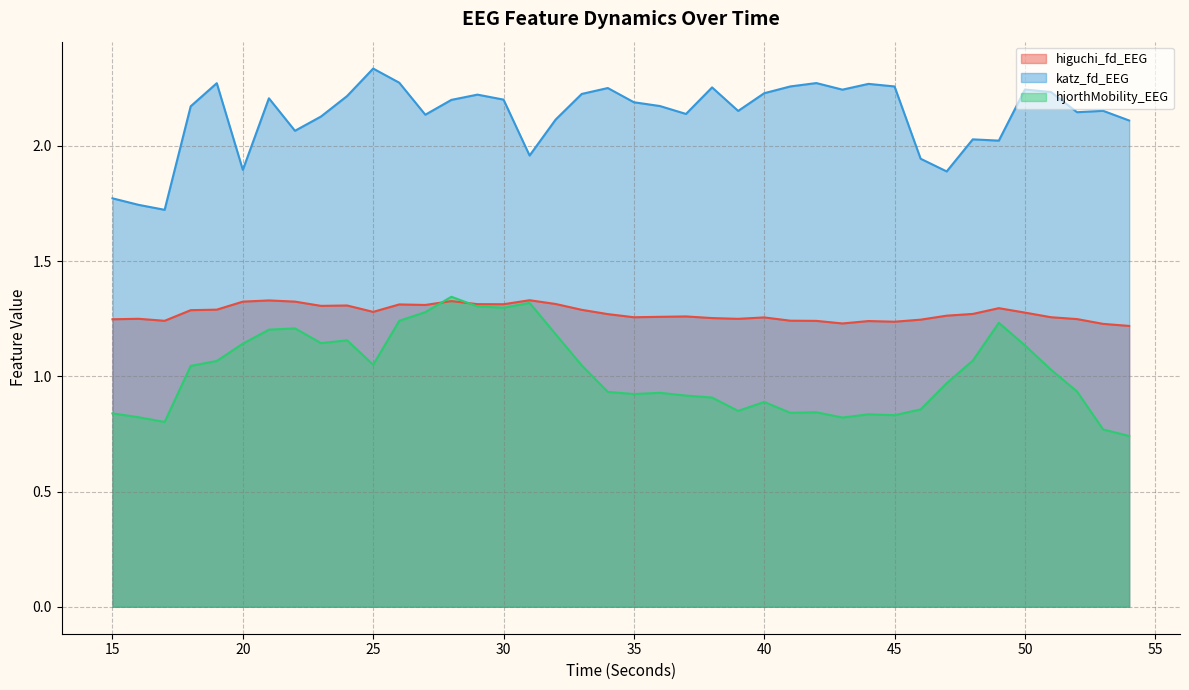

What are all the series names shown in the legend?

higuchi_fd_EEG, katz_fd_EEG, hjorthMobility_EEG